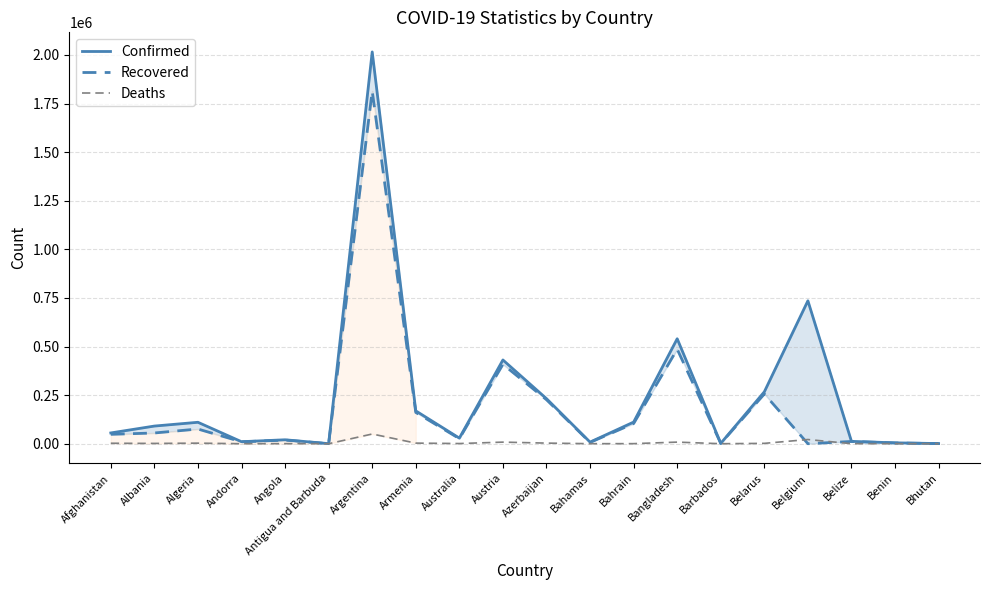

Does the chart have visible grid lines?

Yes